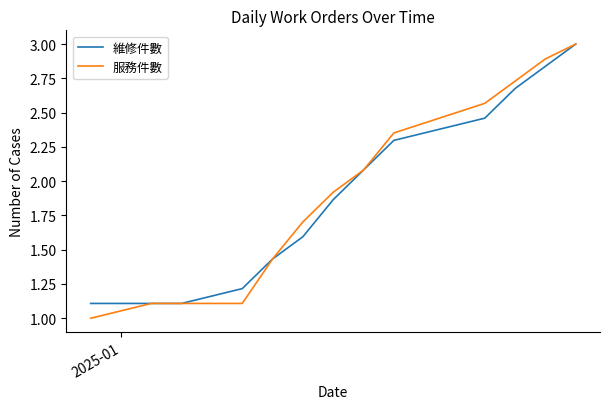

What is the lowest value of the 服務件數 series?

1.0